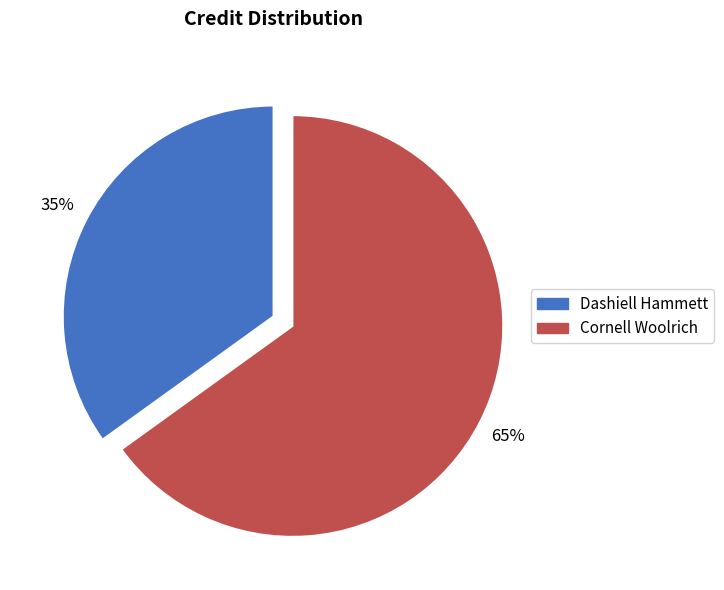

Which has a higher value, Cornell Woolrich or Dashiell Hammett?

Cornell Woolrich